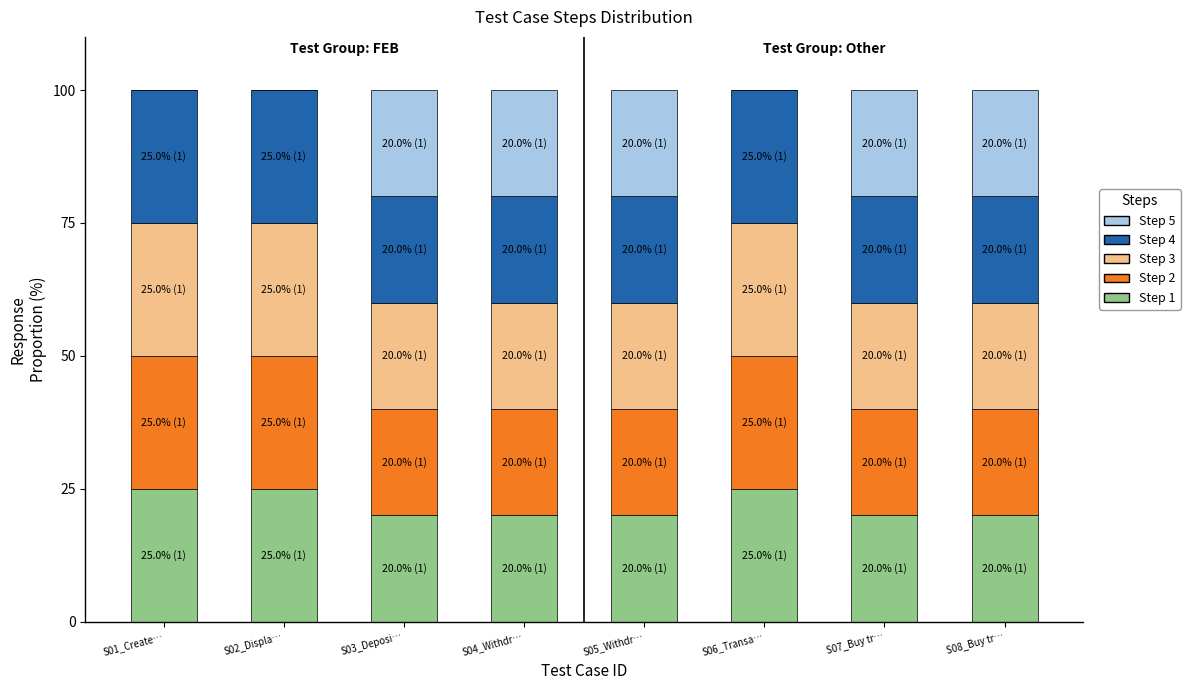

What is the total value across all series at S05_Withdr…?

100